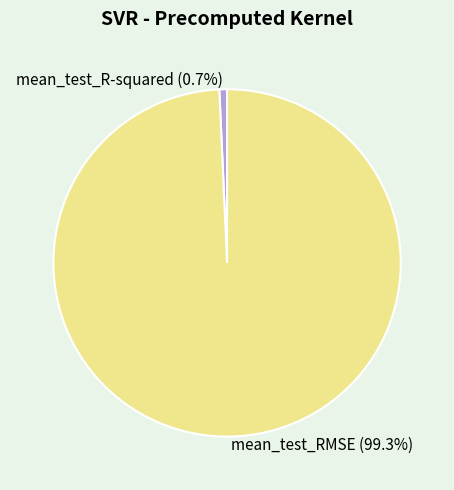

Which slice is the smallest?

mean_test_R-squared